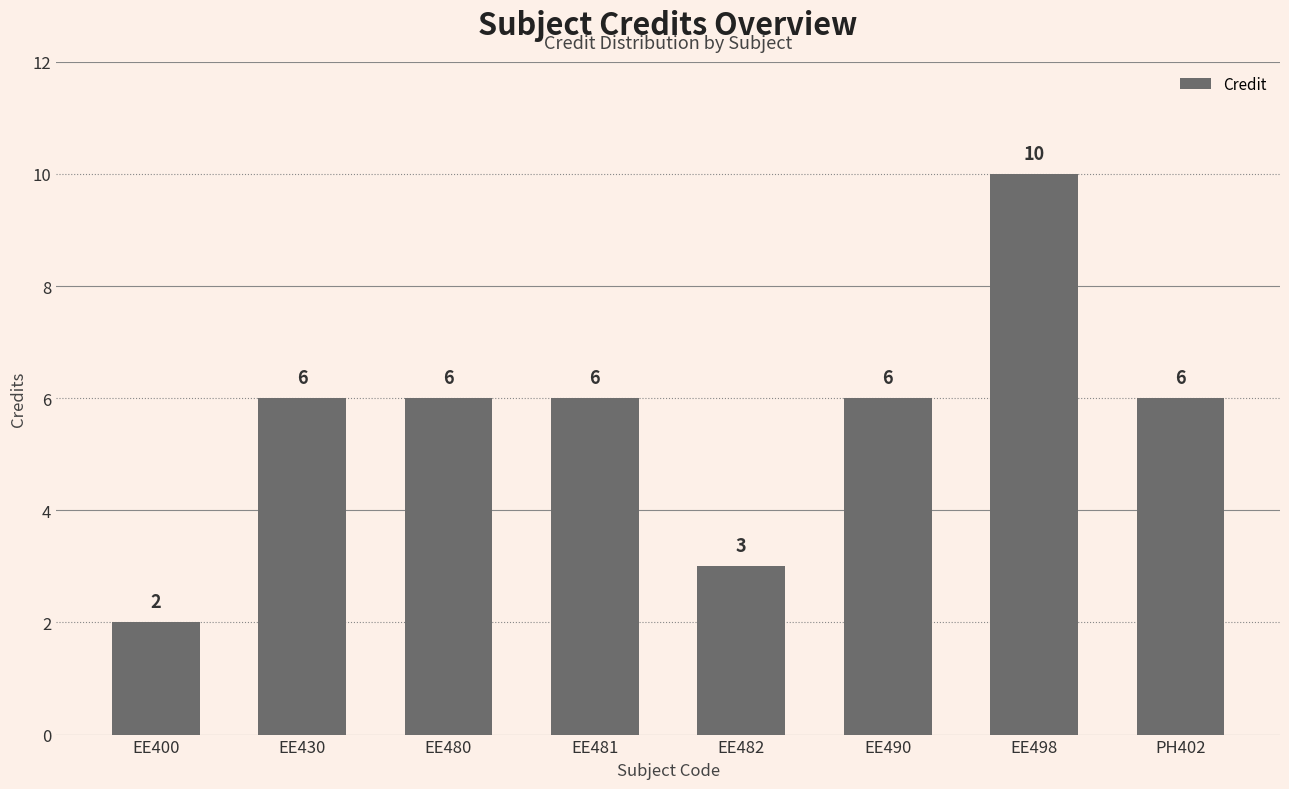

What is the sum of all values?

45